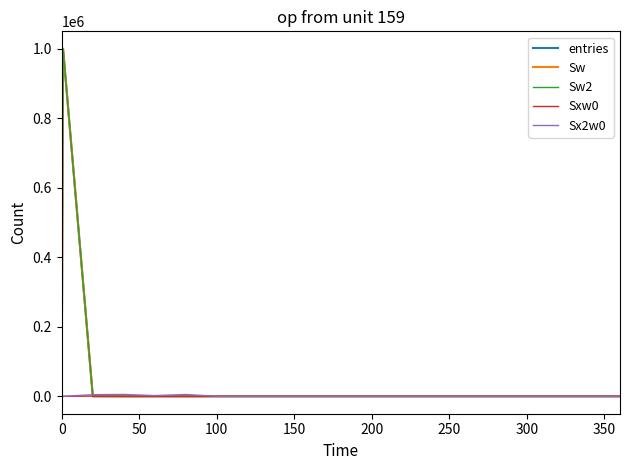

What is the label of the 6th point from the left?

250